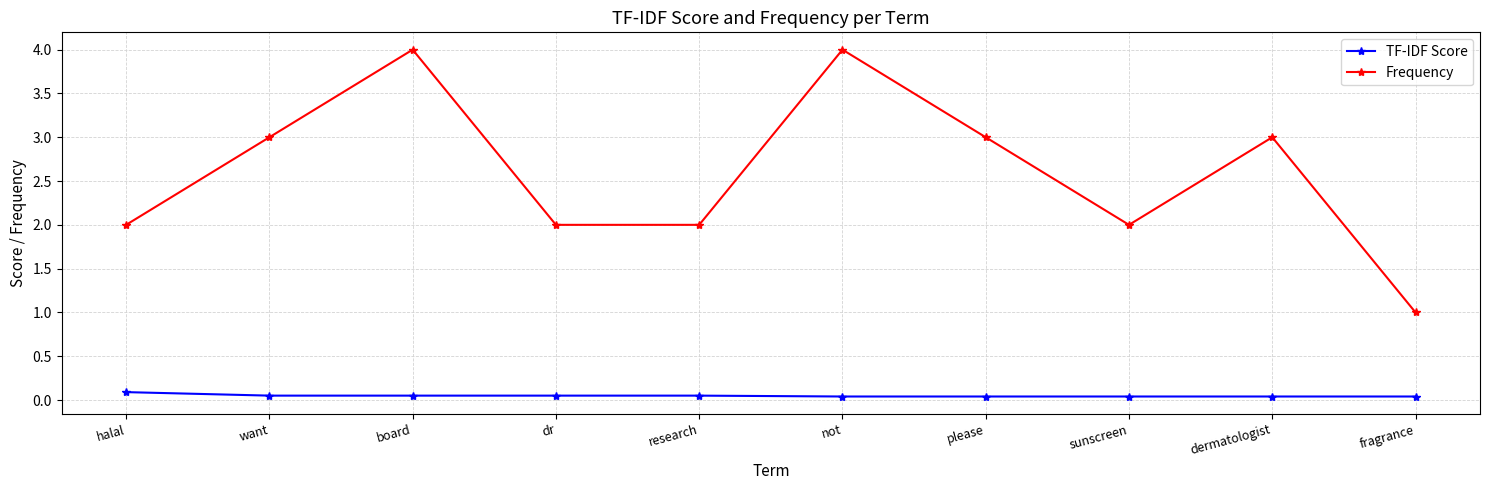

Is it true that Frequency equals 4.1 at please?

False